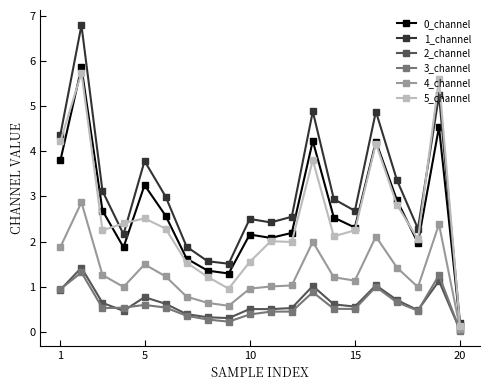

What is the value of the 3_channel point at the 19th from the left?

1.3